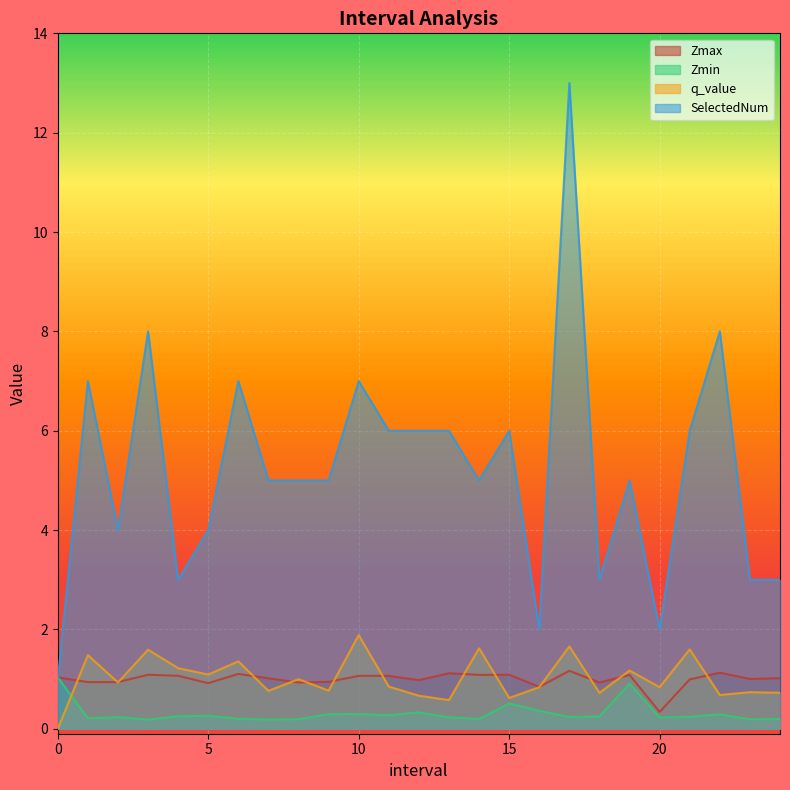

List the series in order of their peak value, highest first.

SelectedNum, q_value, Zmax, Zmin